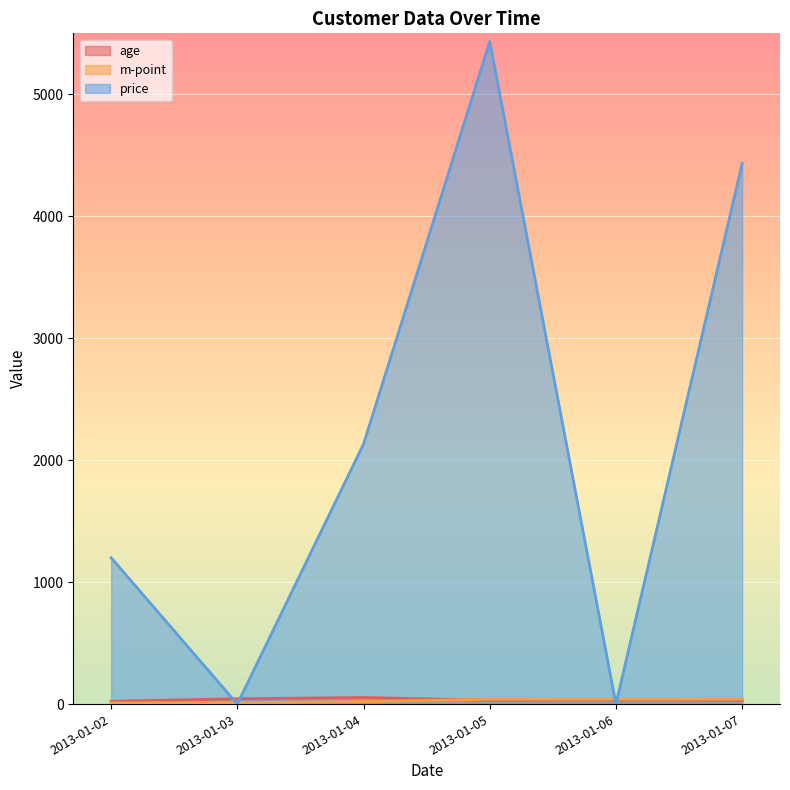

What are all the series names shown in the legend?

age, m-point, price